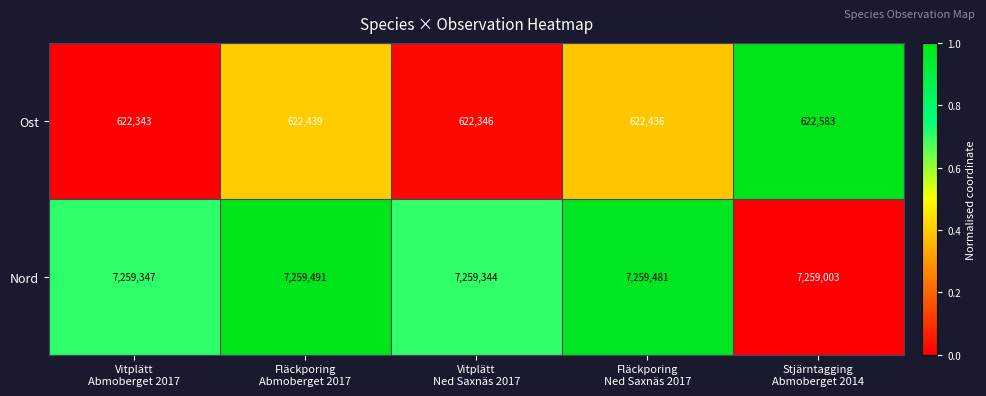

Which series has the widest spread of values?

Nord